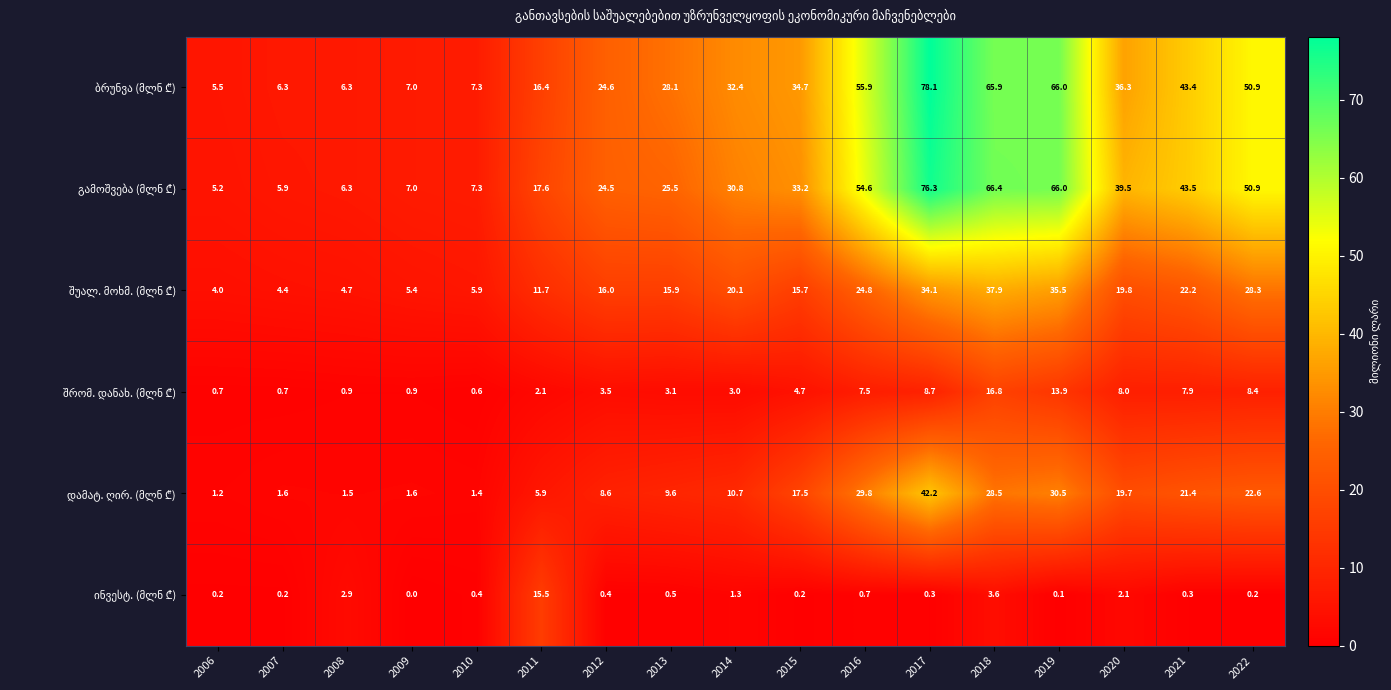

What is the greatest value displayed?

78.1